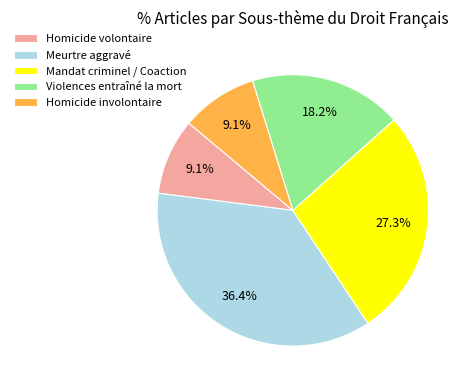

True or false: Meurtre aggravé accounts for 42% of the total.

False